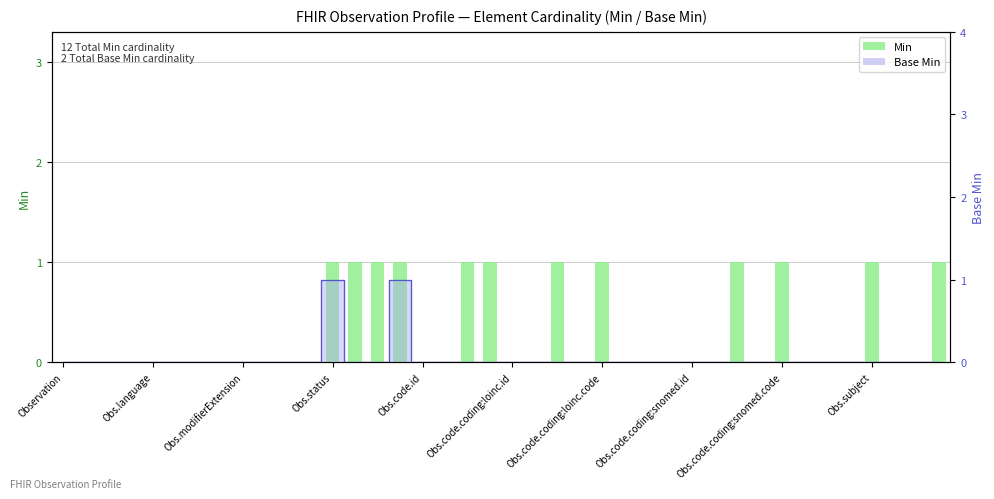

How many values are between 0 and 1?

40